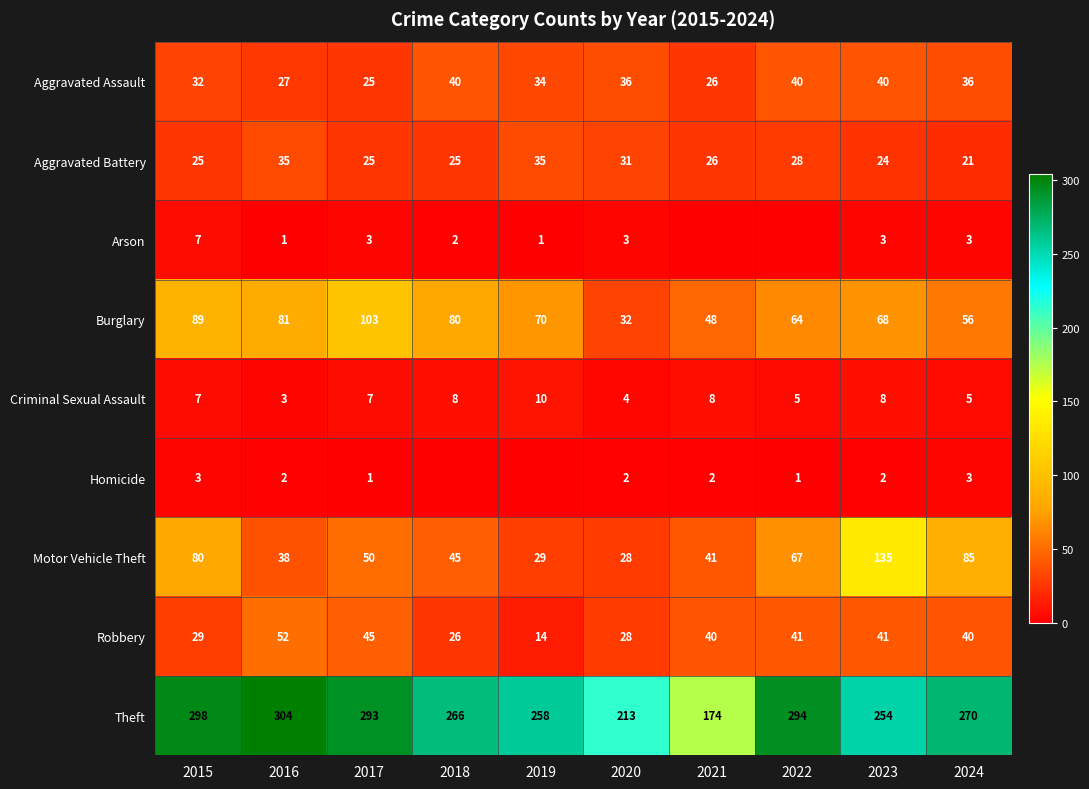

At which label is Theft closest to 239?

2023